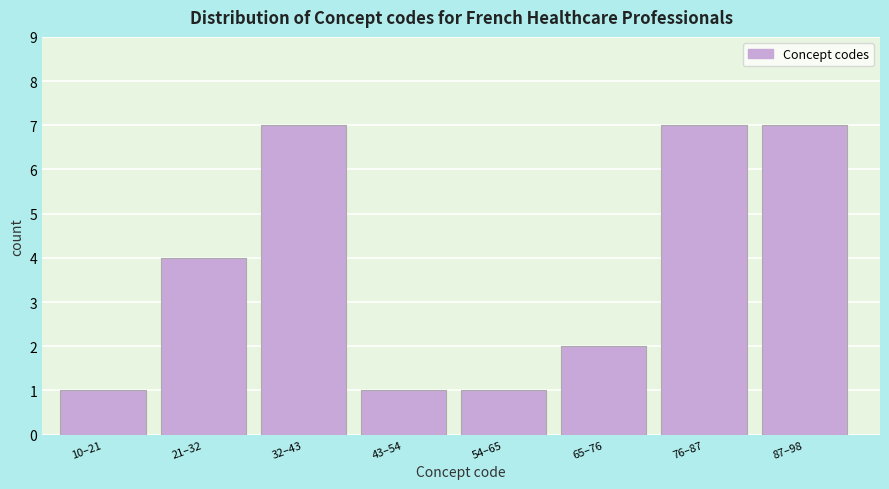

Reading left to right, what are all the values shown in this chart?

1	4	7	1	1	2	7	7